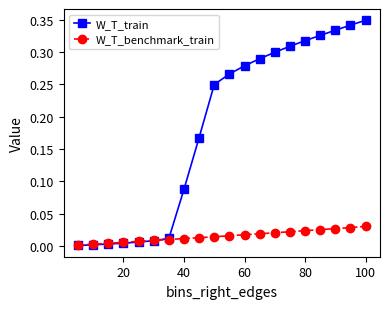

Which series has the largest total across all categories?

W_T_train